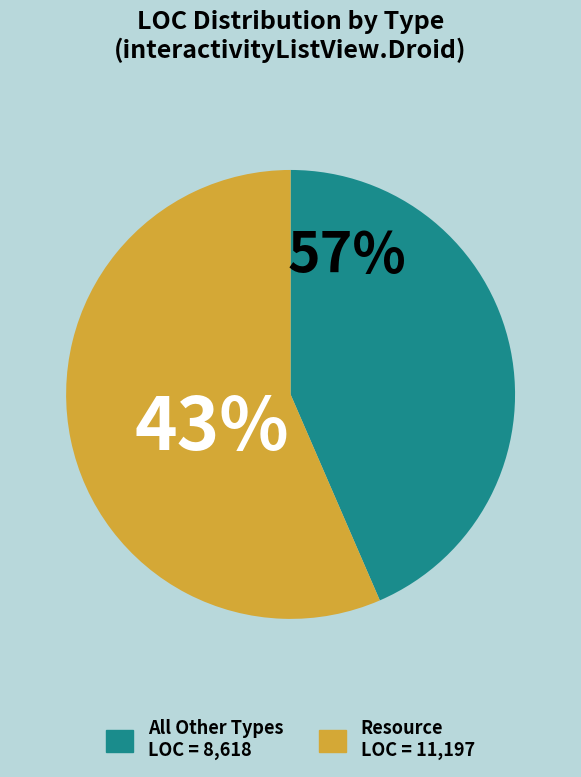

True or false: Animation accounts for 0% of the total.

True